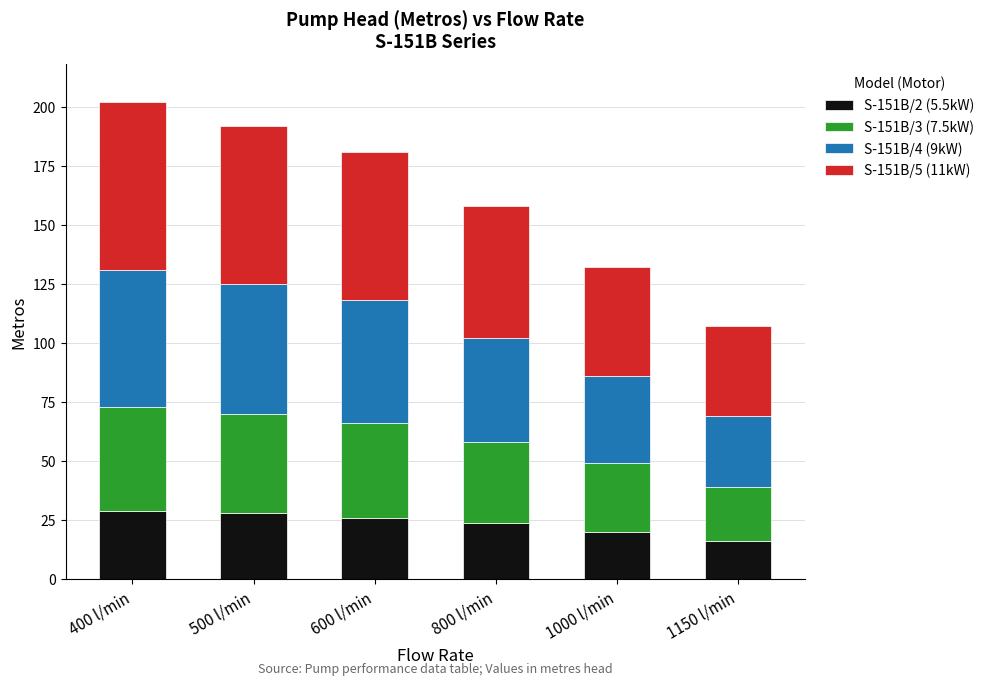

What is the total value across all series at 400 l/min?

202